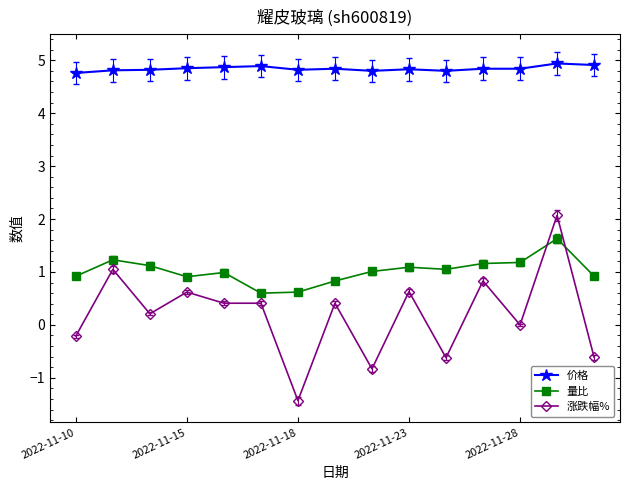

List the series in order of their overall mean, highest first.

价格, 量比, 涨跌幅%